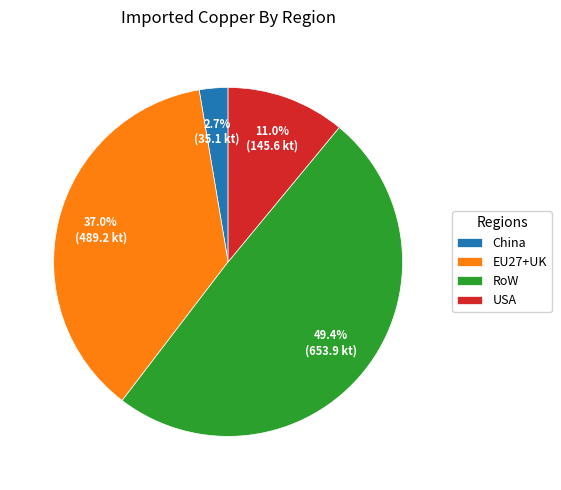

To the nearest percent, what is the combined percentage of EU27+UK and USA?

48%